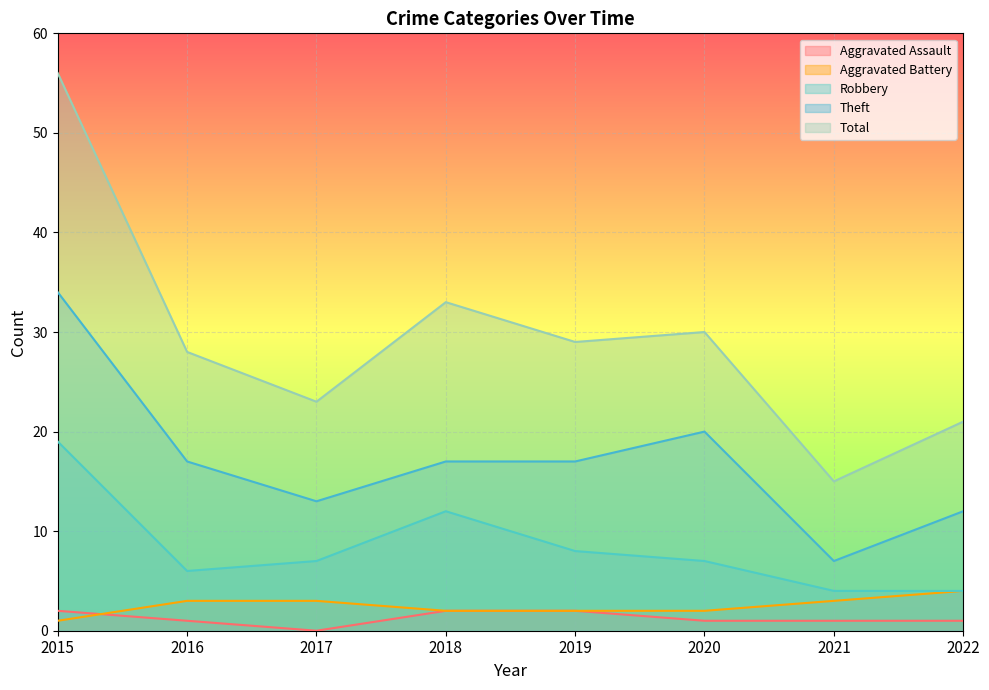

Where does the Aggravated Assault series first go above 1?

2015